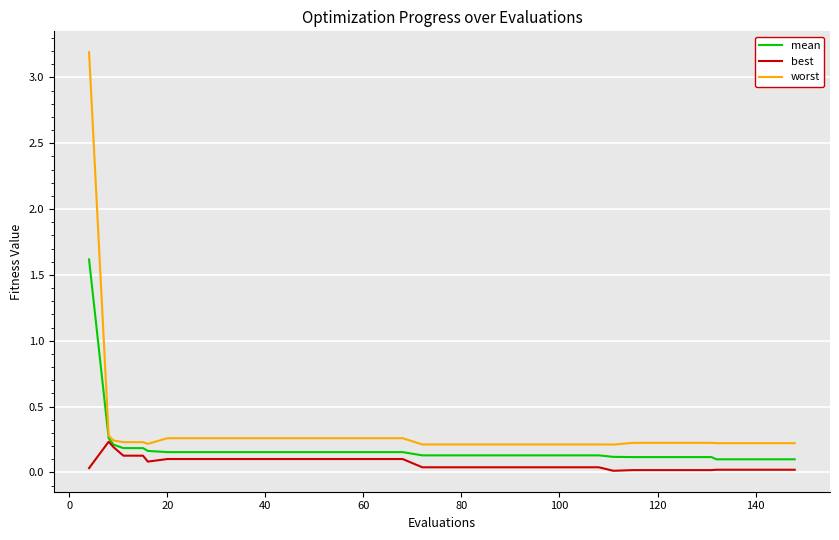

What are all the series names shown in the legend?

mean, best, worst